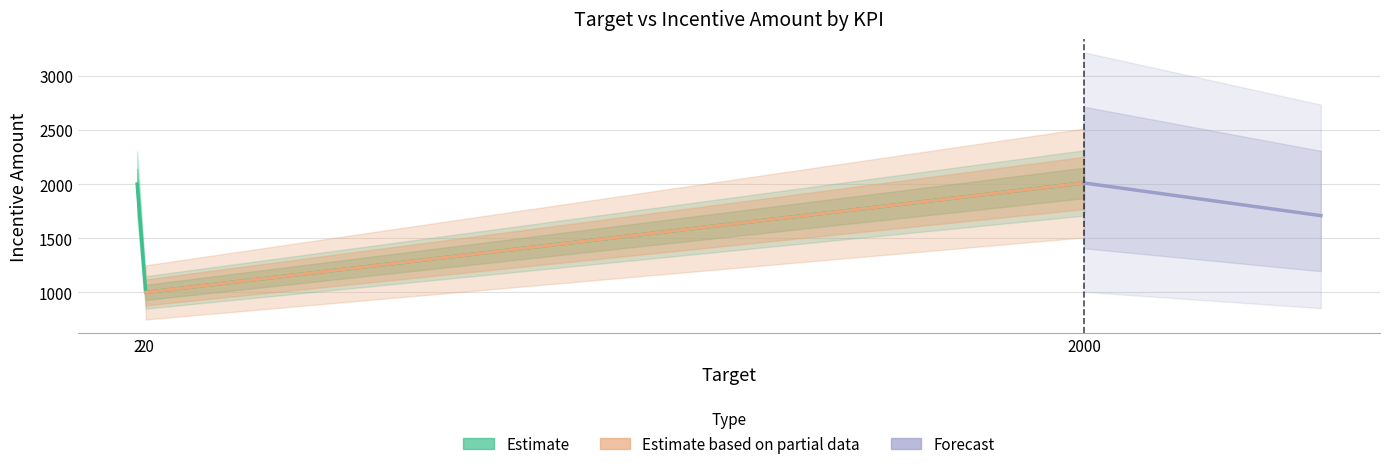

How many values are below 2000?

1